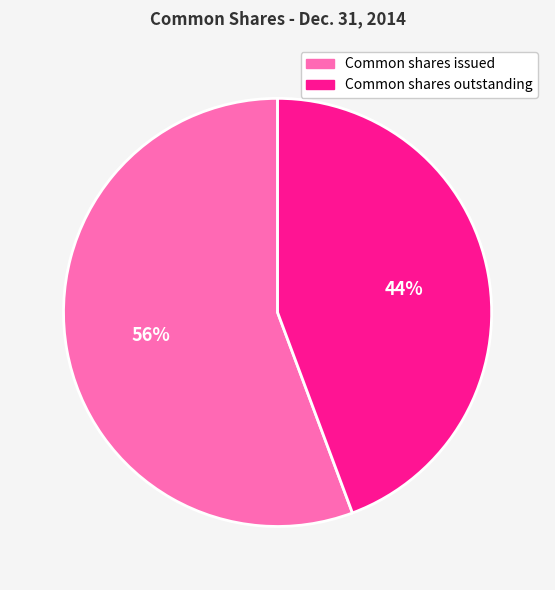

To the nearest percent, what is the average slice percentage?

50%